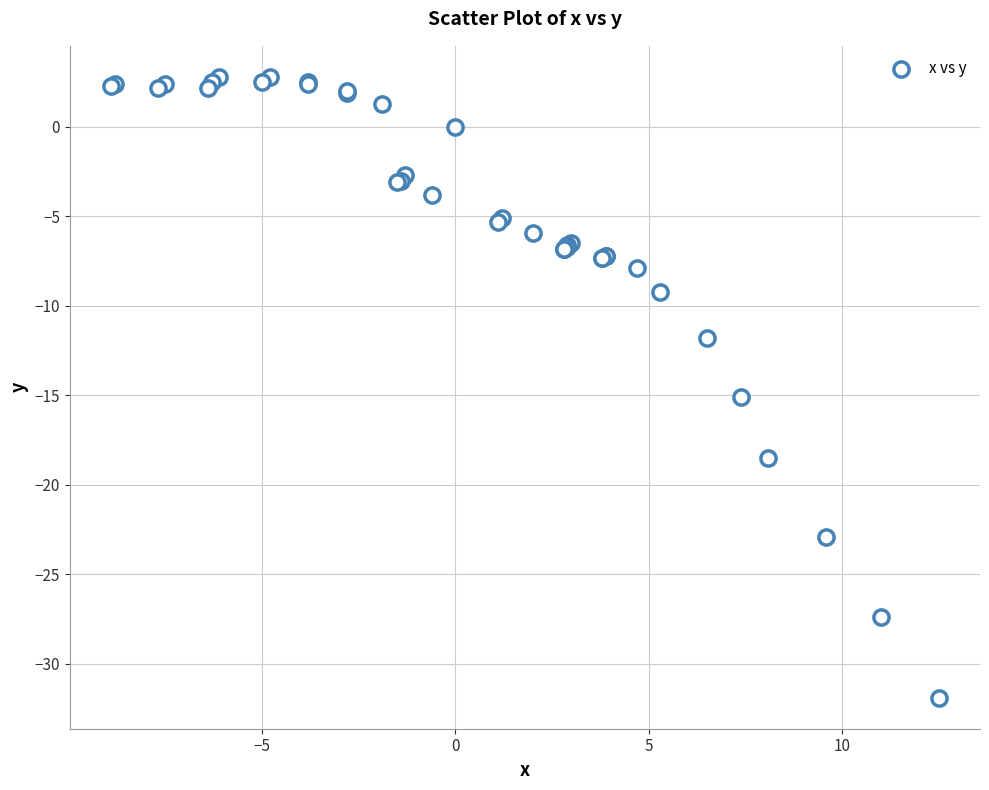

What Y value in the scatter plot is closest to -14?

-15.1